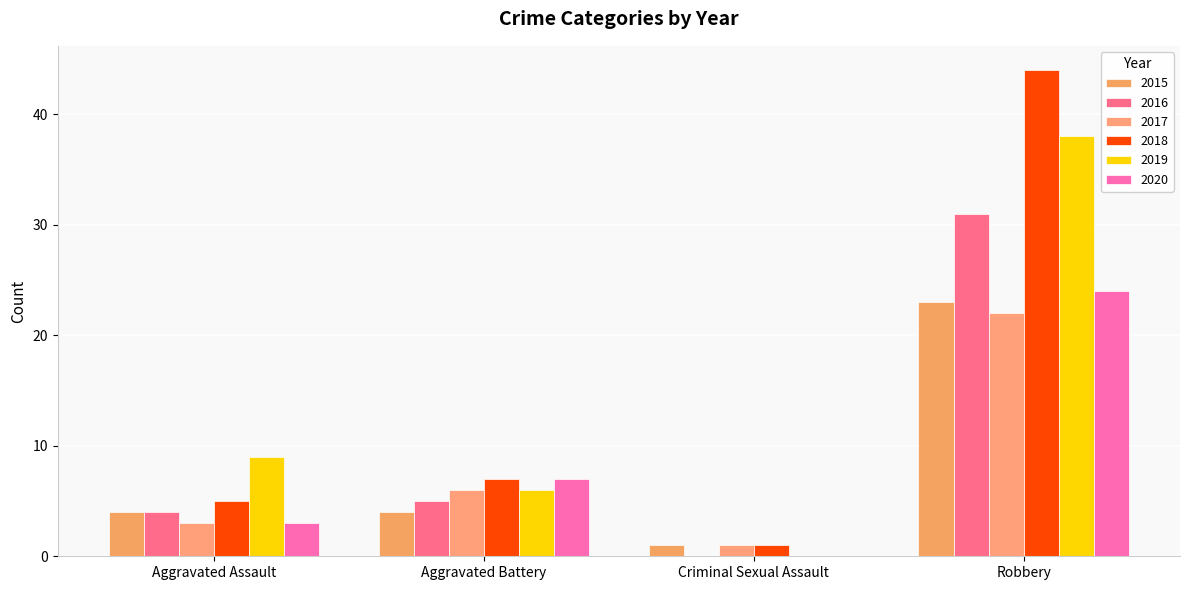

Where is 2016 nearest to the value 15?

Aggravated Battery